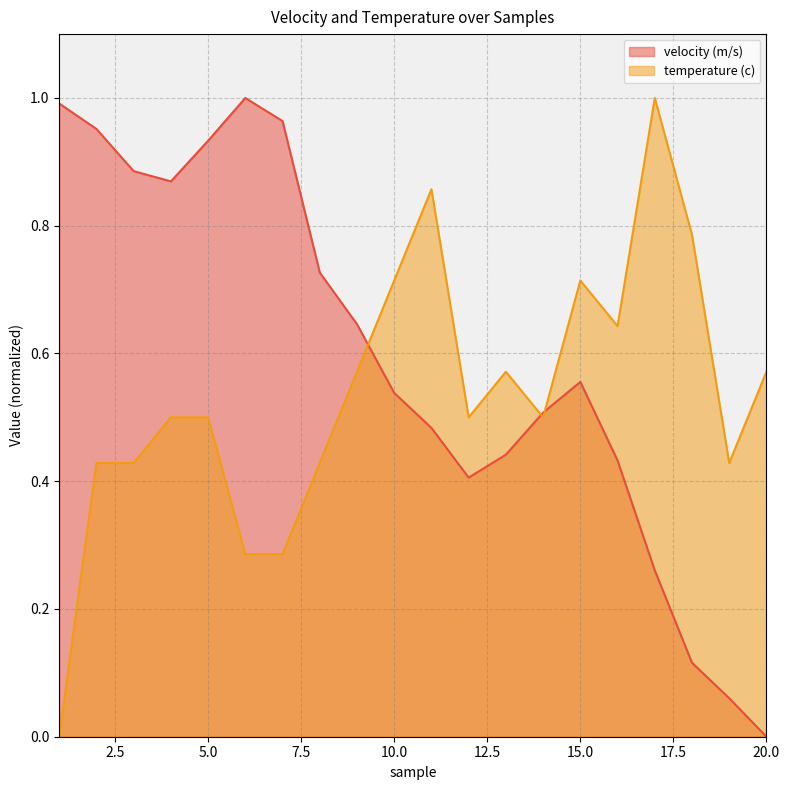

How many values in velocity (m/s) are above zero?

19